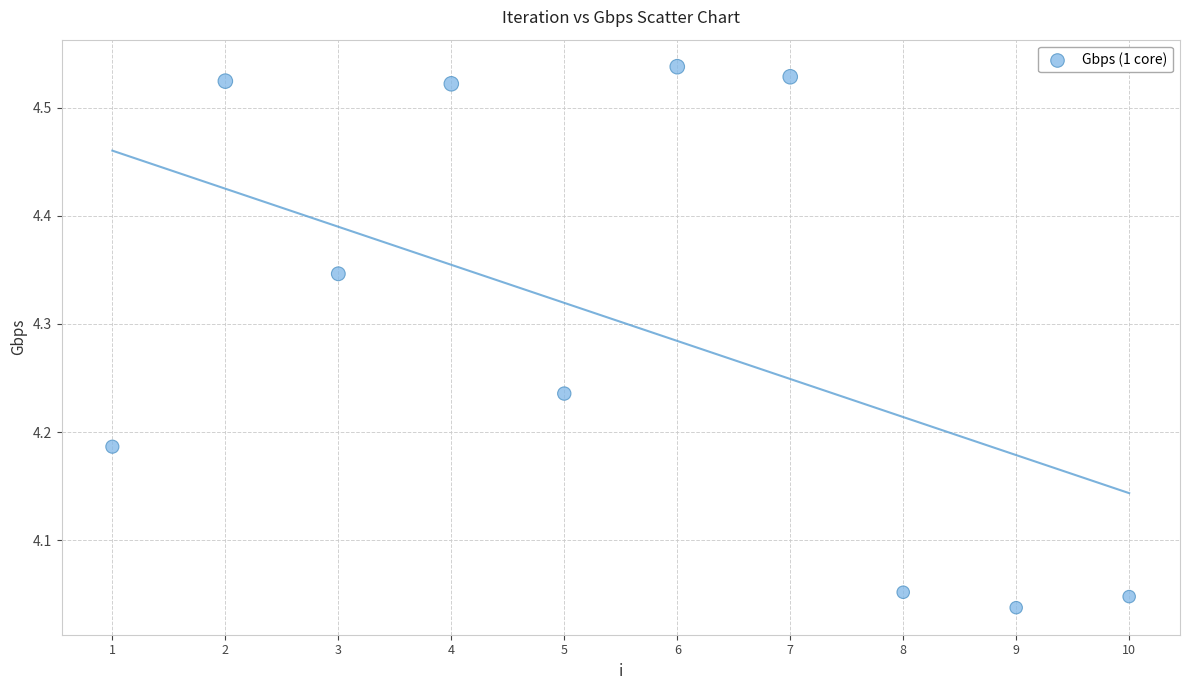

What is the range of Y values (max minus min)?

0.5